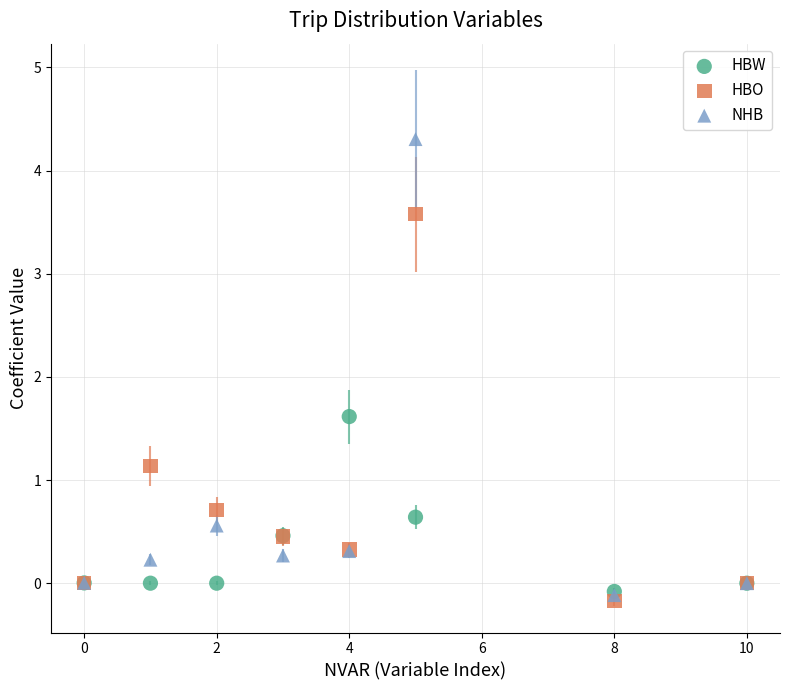

In the HBO series, what Y value is closest to 1?

1.1